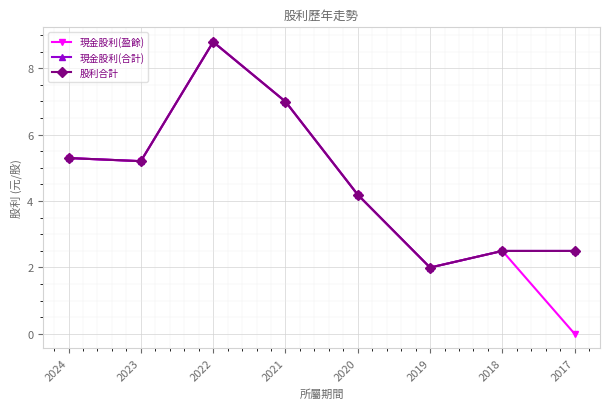

Which label corresponds to the largest value in the chart?

2022